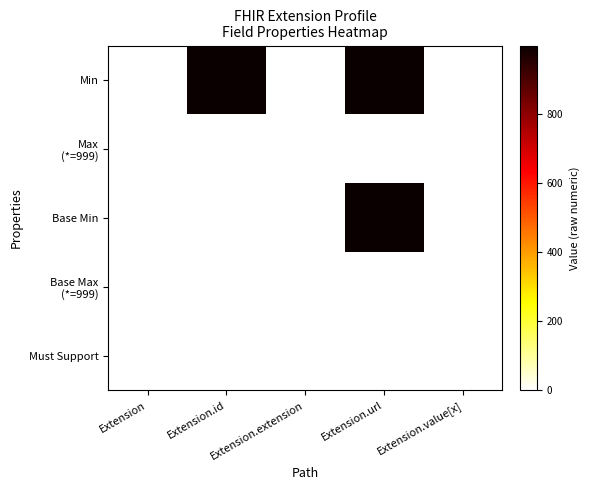

Which series has the largest range (max minus min)?

Min